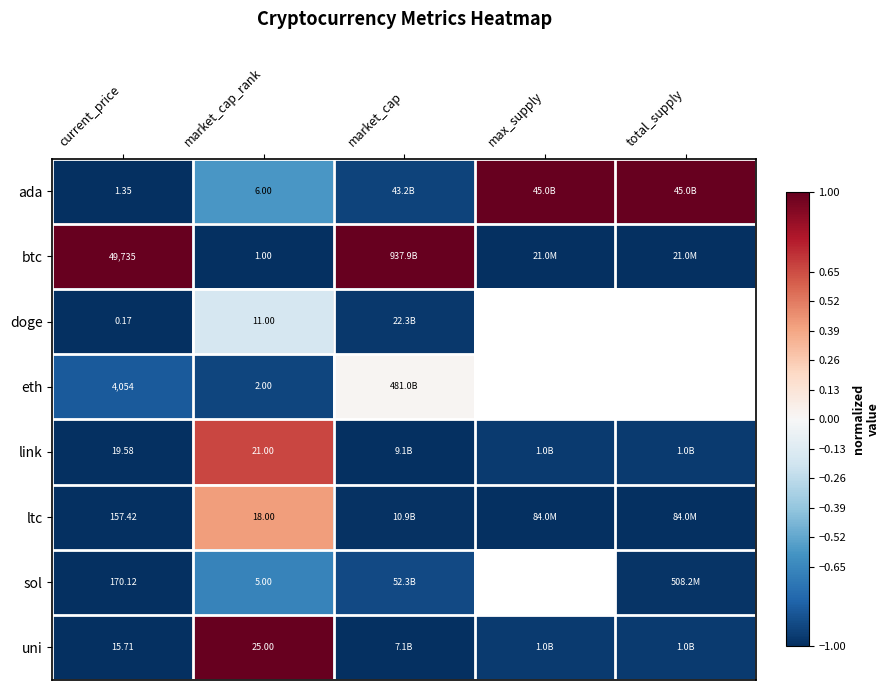

What is the sum of all uni values?

-2.9